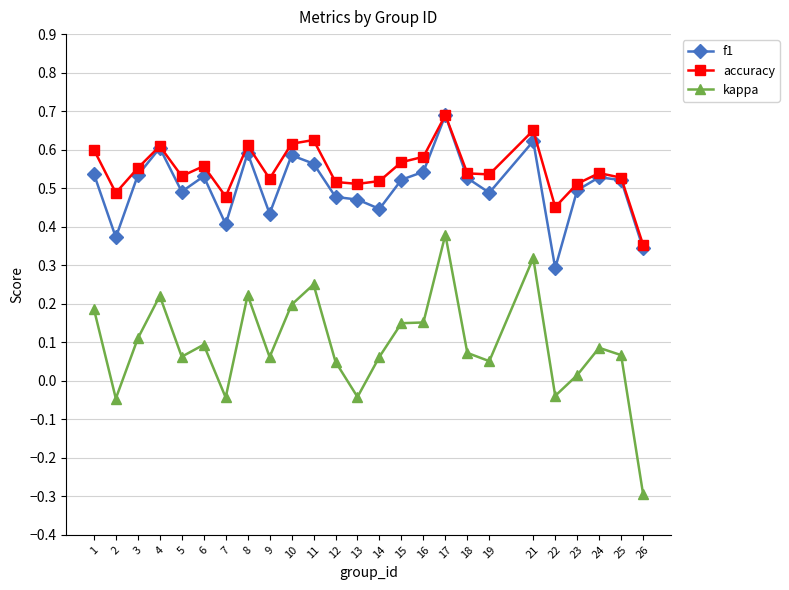

Which series has the widest spread of values?

kappa